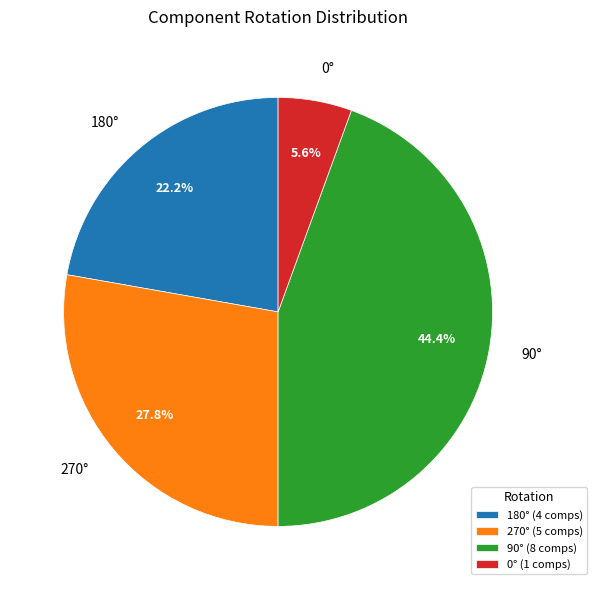

Which category has the biggest portion of the pie?

90° (8 comps)